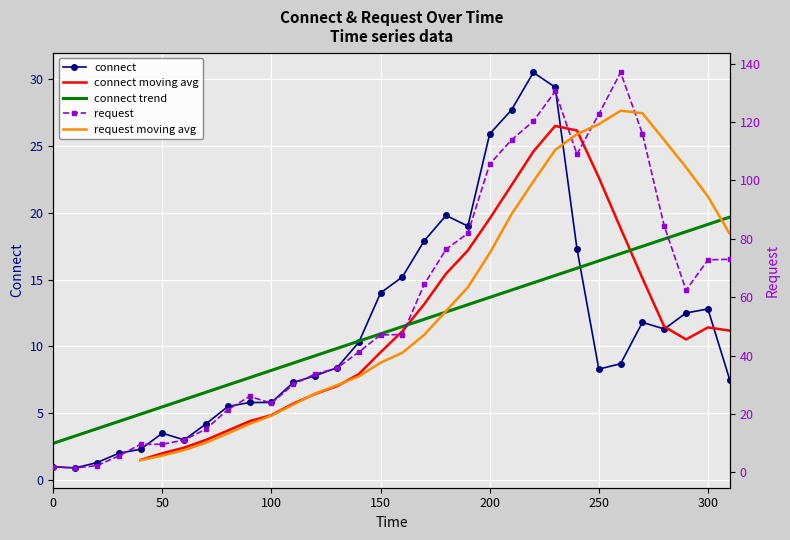

What is the maximum value for connect trend?

19.7